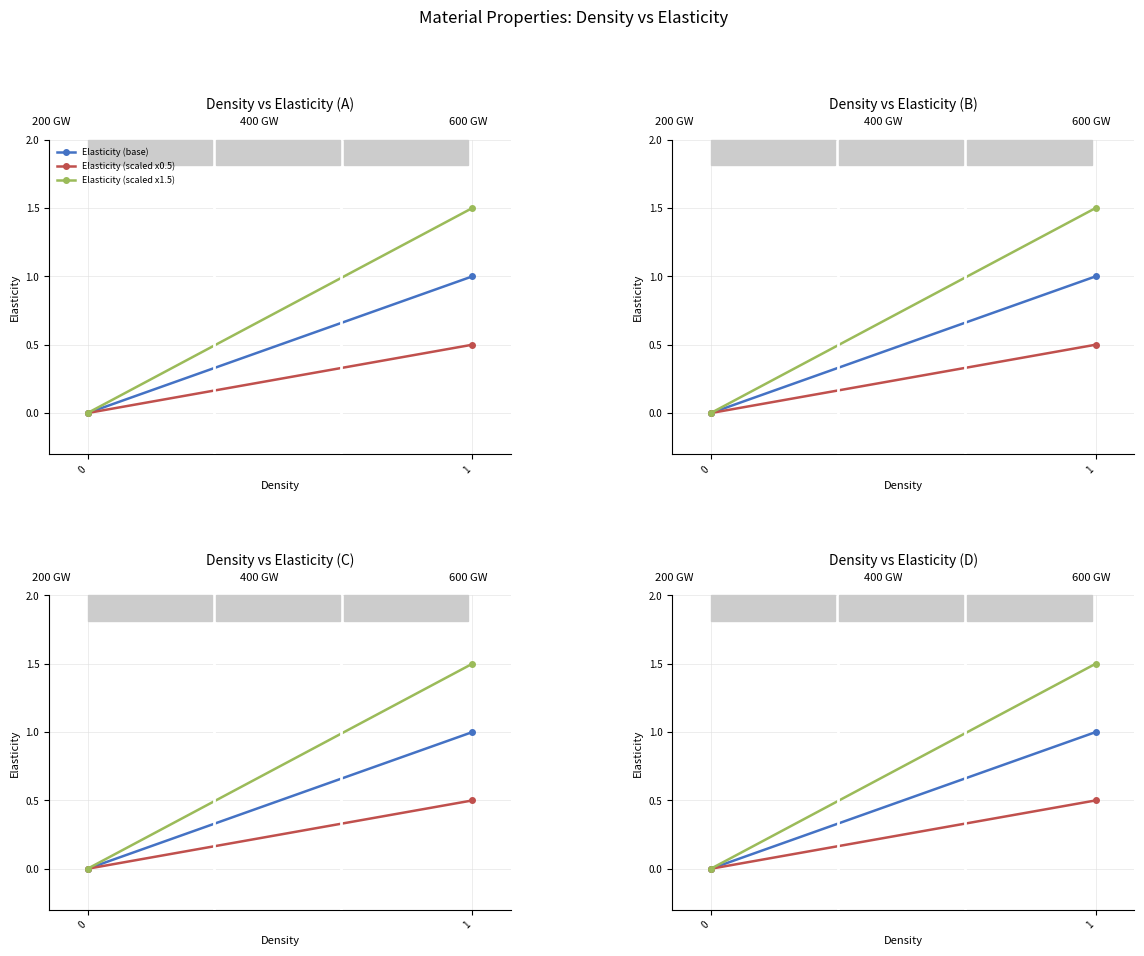

Rank the series by their average value, from lowest to highest.

Elasticity (scaled x0.5), Elasticity (base), Elasticity (scaled x1.5)